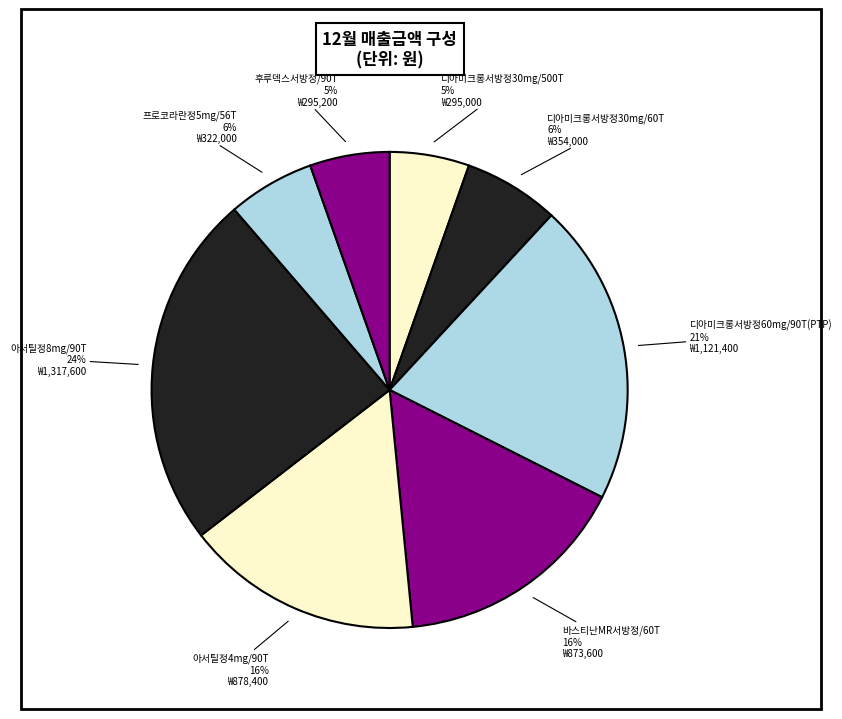

Which slice is the largest?

아서틸정8mg/90T